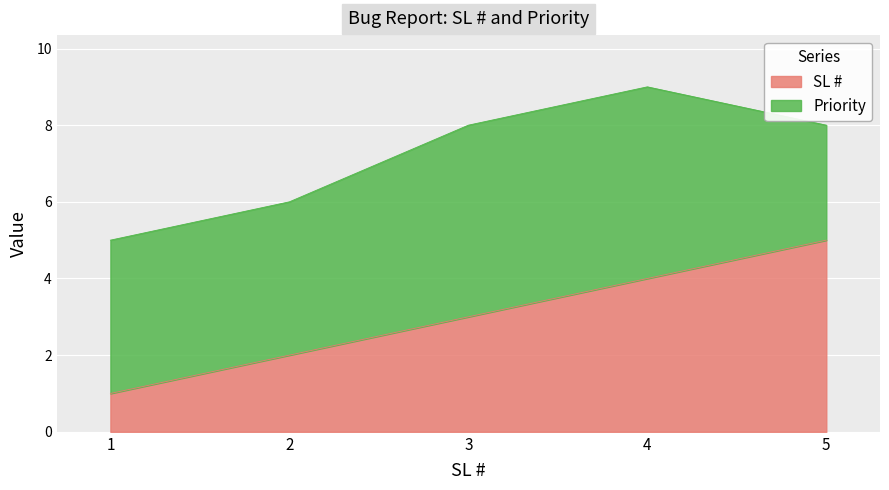

True or false: SL # has a value of 5 at 5.

True